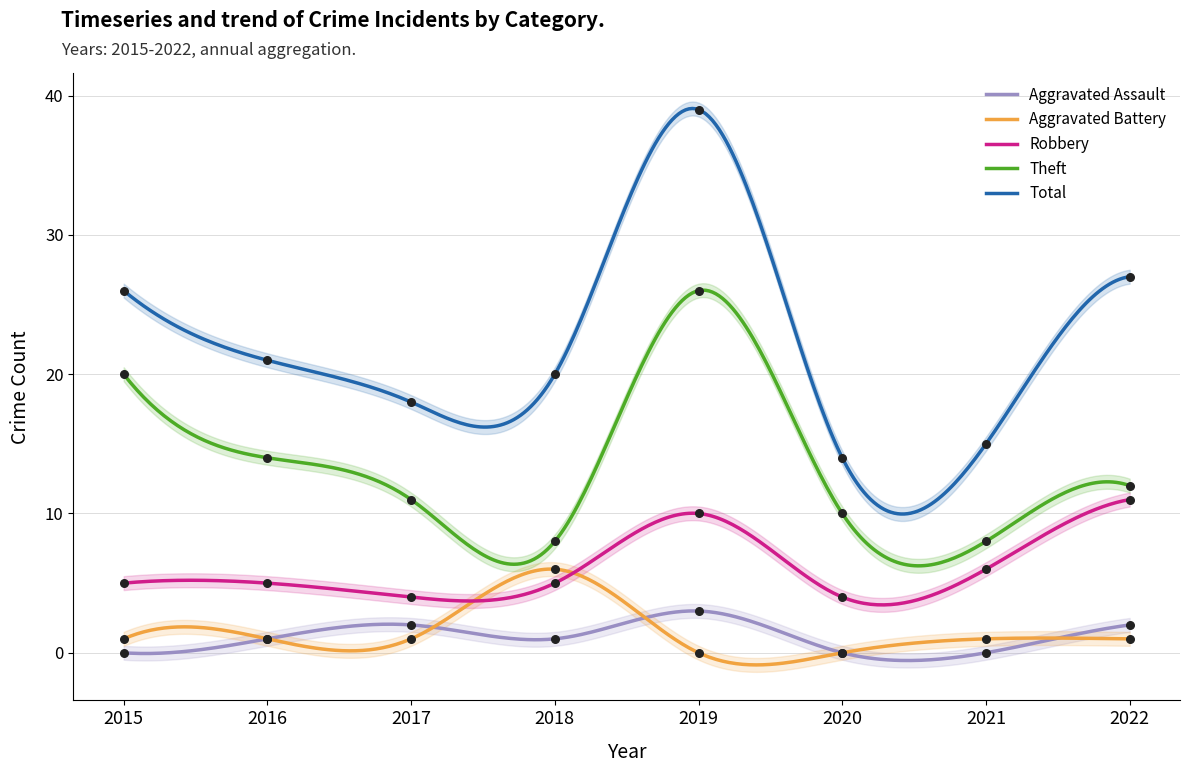

What are all the series names shown in the legend?

Aggravated Assault, Aggravated Battery, Robbery, Theft, Total